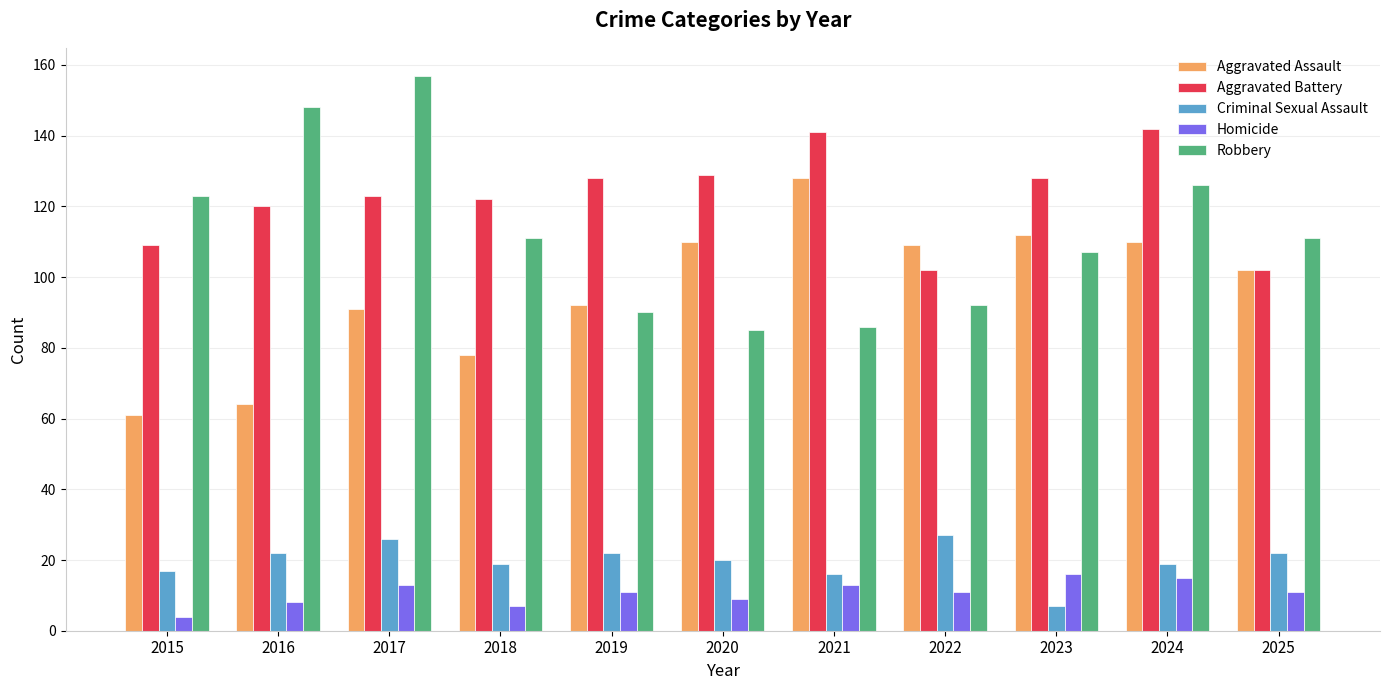

At which label does Aggravated Assault reach its peak?

2021